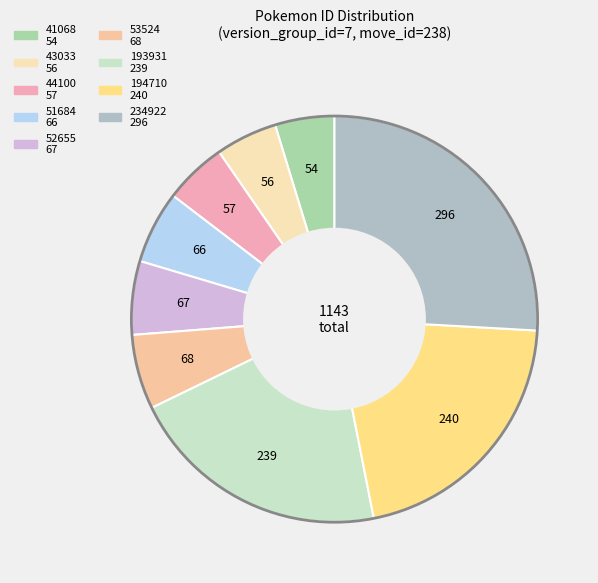

To the nearest percent, what portion does 194710 represent?

21%